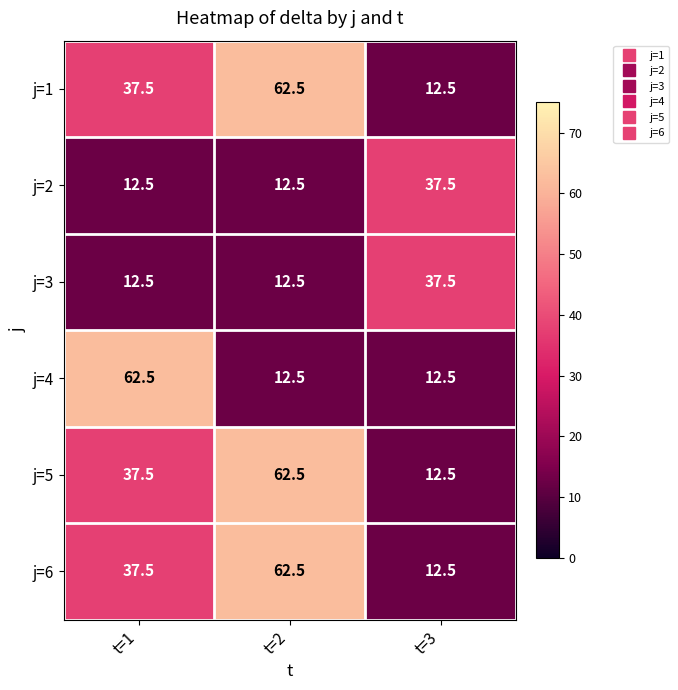

The value of j=1 at t=1 is 22.8. True or false?

False